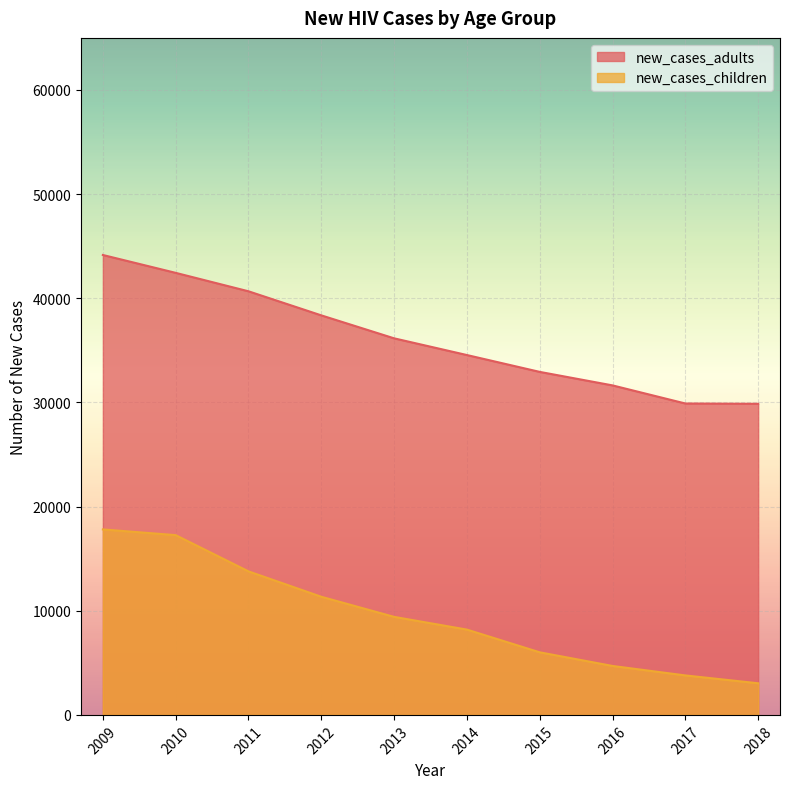

Reading left to right, extract all data points from this chart.

new_cases_adults: 2009=44156	2010=42441	2011=40671	2012=38359	2013=36155	2014=34550	2015=32933	2016=31636	2017=29898	2018=29868
new_cases_children: 2009=17808	2010=17260	2011=13781	2012=11343	2013=9413	2014=8190	2015=6009	2016=4700	2017=3790	2018=3037